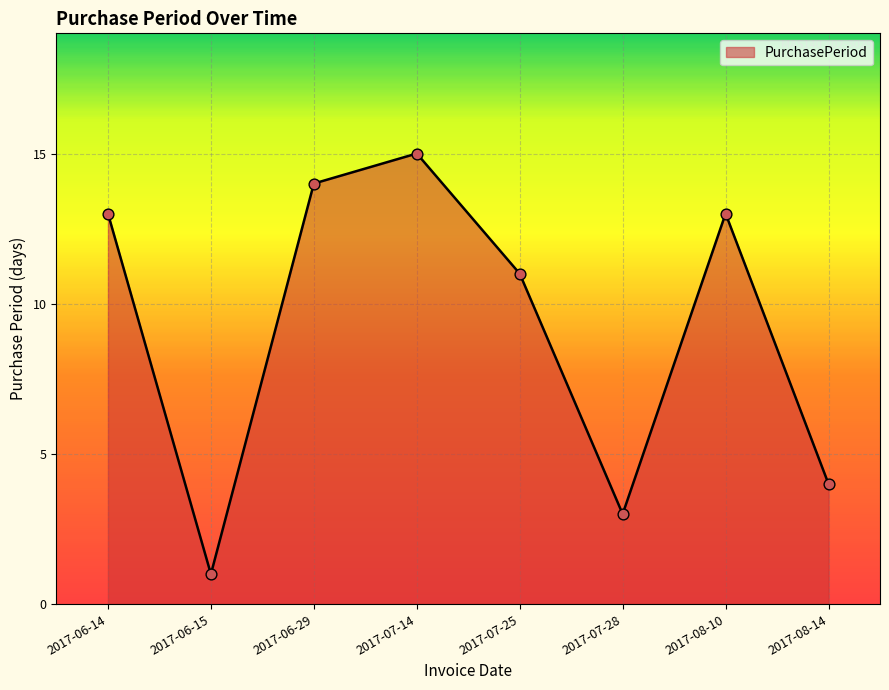

What is the change in value from 2017-06-15 to 2017-08-14?

+3